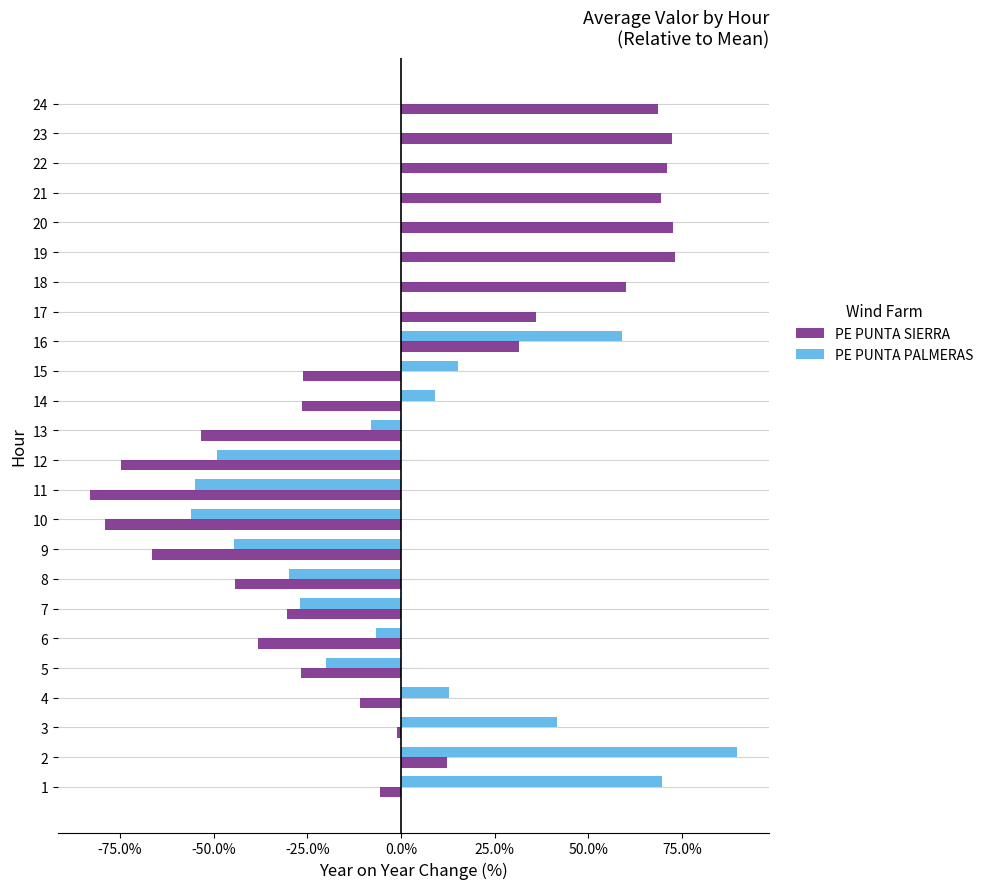

Is the value of PE PUNTA PALMERAS at 6 greater than the value of PE PUNTA SIERRA at 9?

Yes